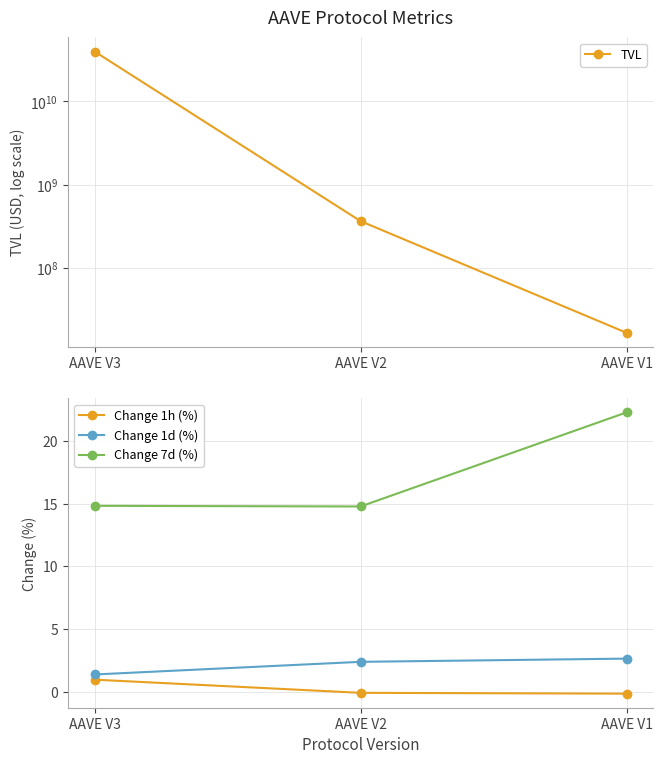

The Change 1d (%) series shows 2.6 at AAVE V1. True or false?

True